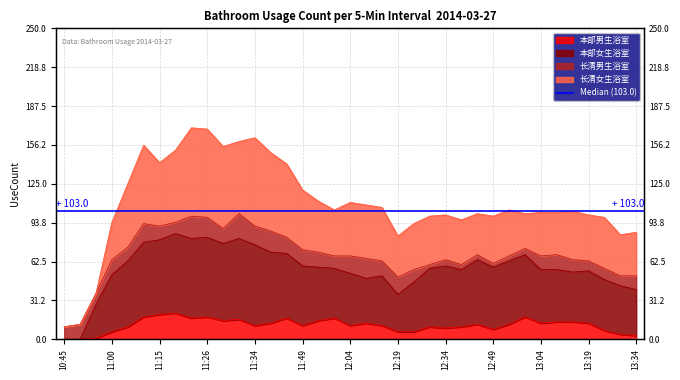

The value of 本部女生浴室 at 12:09 is 49. True or false?

True